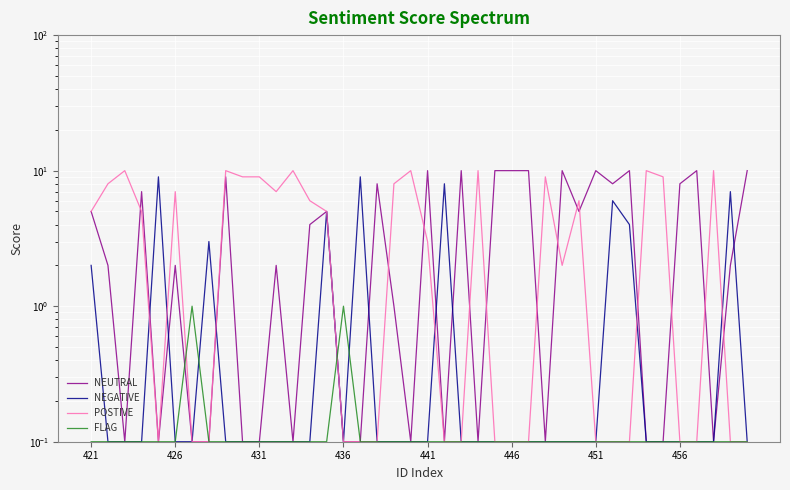

What is the sum of all NEGATIVE values?

56.1